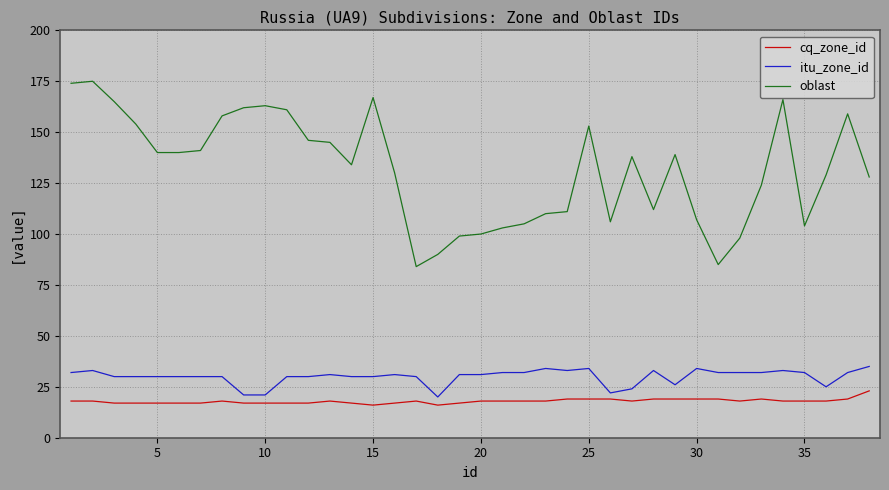

True or false: itu_zone_id and oblast cross at least once.

False